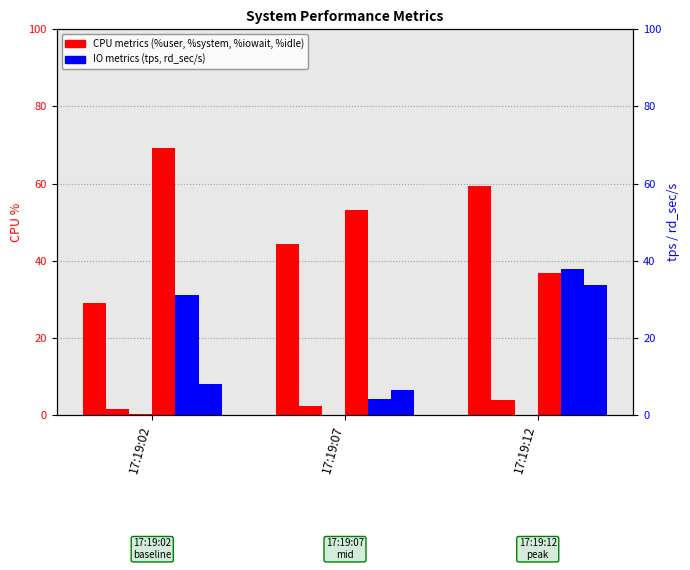

At which category is the sum across all series the highest?

17:19:12